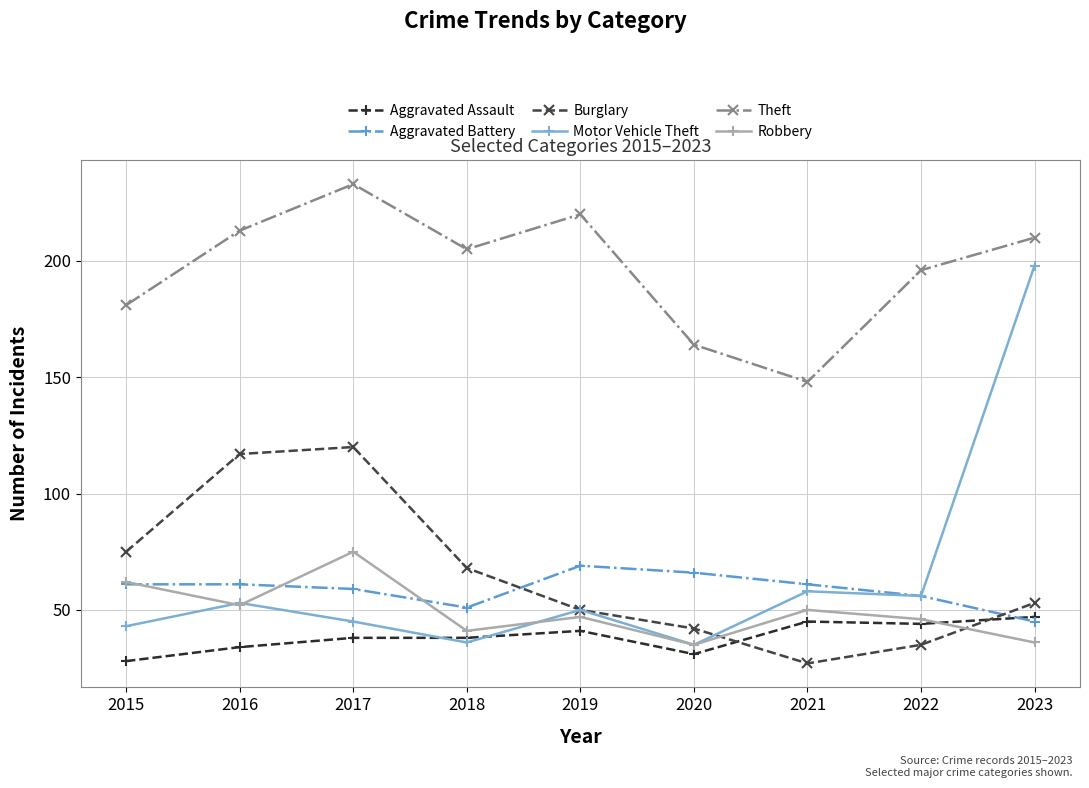

What are all the series names shown in the legend?

Aggravated Assault, Aggravated Battery, Burglary, Motor Vehicle Theft, Theft, Robbery